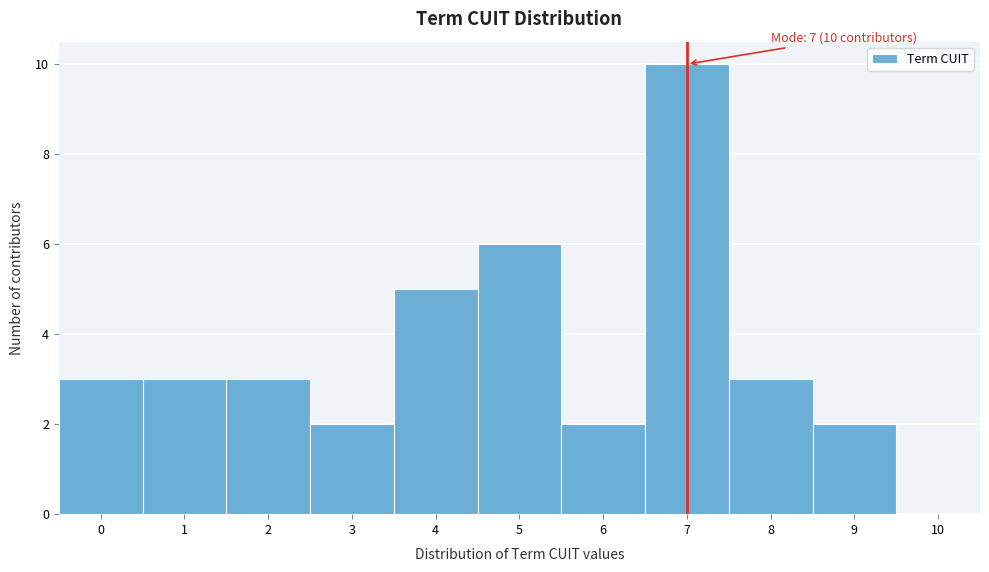

Over which range of the x-axis is the bar tallest?

6.5 to 7.5